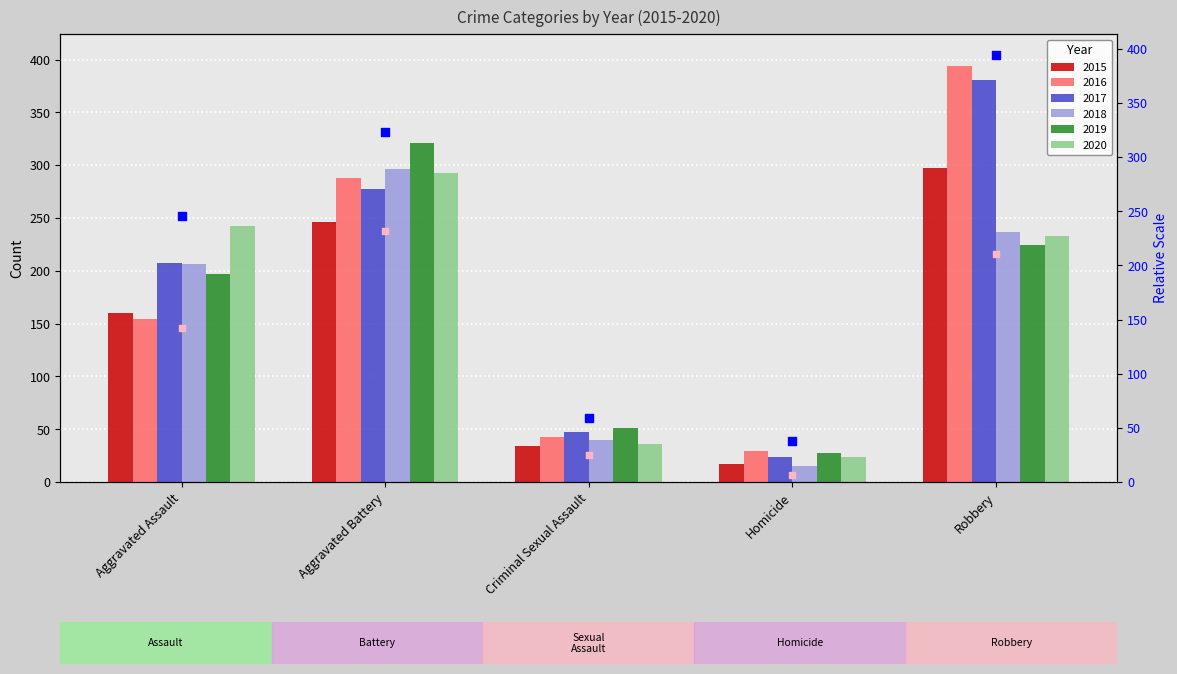

Which series has the largest total across all categories?

2017